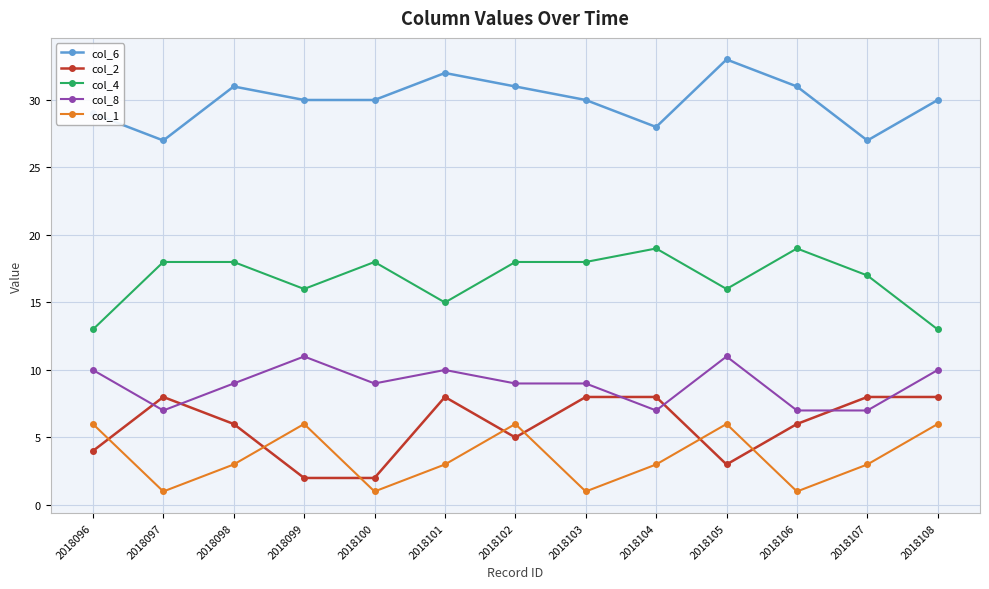

Reading left to right, list all the values displayed in this chart.

col_6: 29	27	31	30	30	32	31	30	28	33	31	27	30
col_2: 4	8	6	2	2	8	5	8	8	3	6	8	8
col_4: 13	18	18	16	18	15	18	18	19	16	19	17	13
col_8: 10	7	9	11	9	10	9	9	7	11	7	7	10
col_1: 6	1	3	6	1	3	6	1	3	6	1	3	6